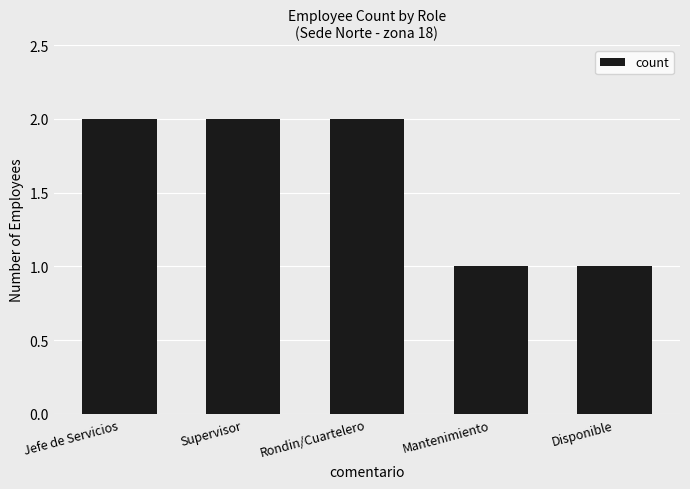

What value does the data have at Mantenimiento?

1